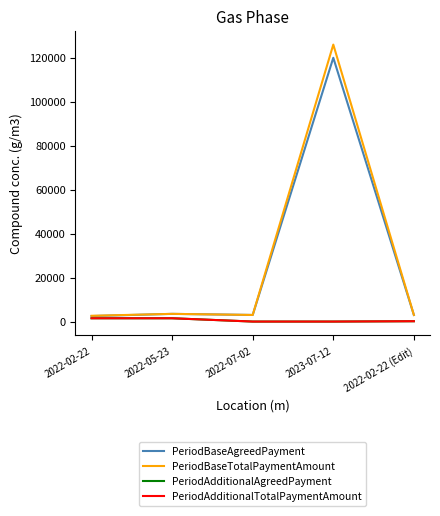

What is the maximum value shown in the chart?

126000.0